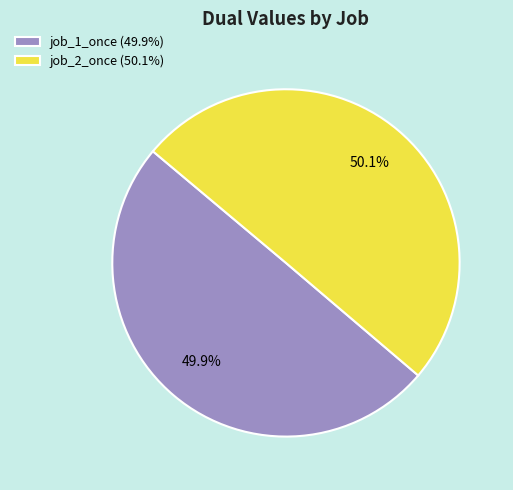

Does any single category account for the majority?

Yes